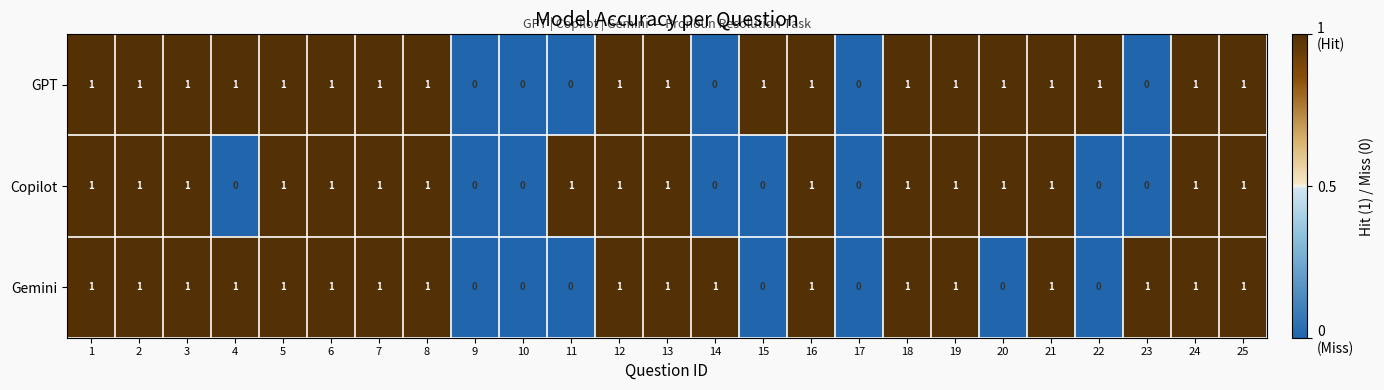

What is the total value across all series at 13?

3